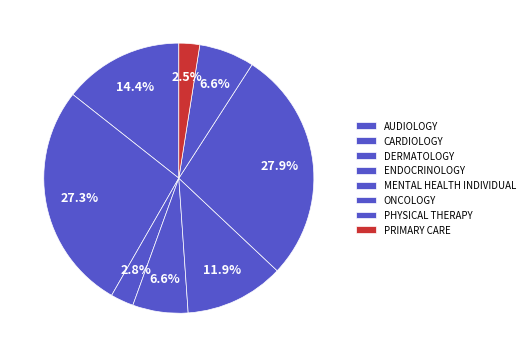

What percentage is the MENTAL HEALTH INDIVIDUAL slice, to the nearest percent?

12%